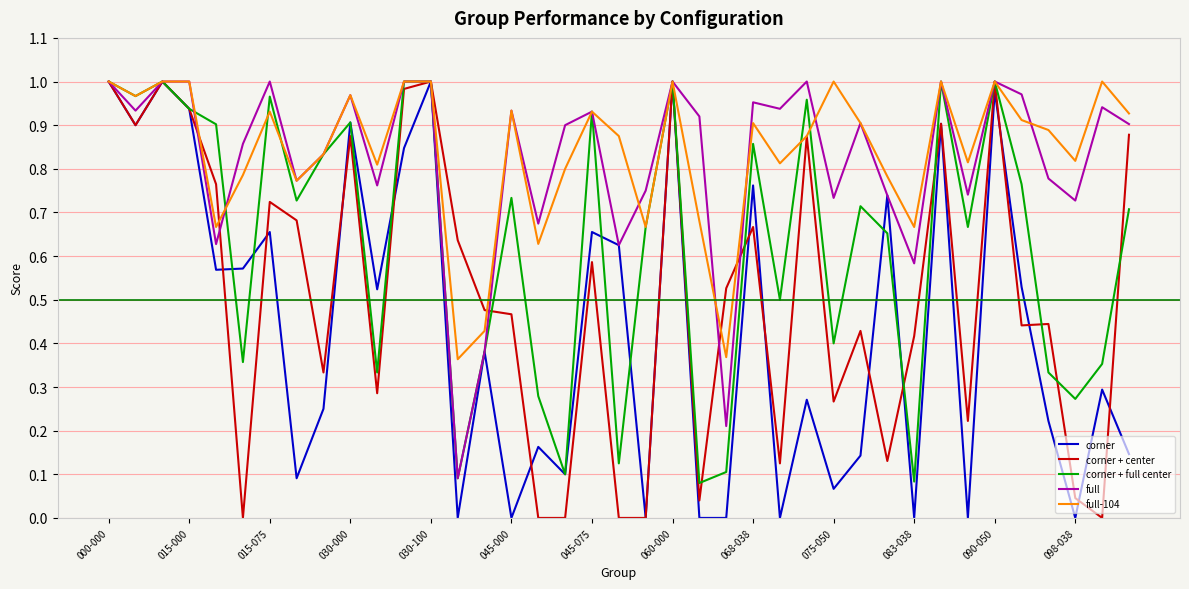

What are all the series names shown in the legend?

corner, corner + center, corner + full center, full, full-104